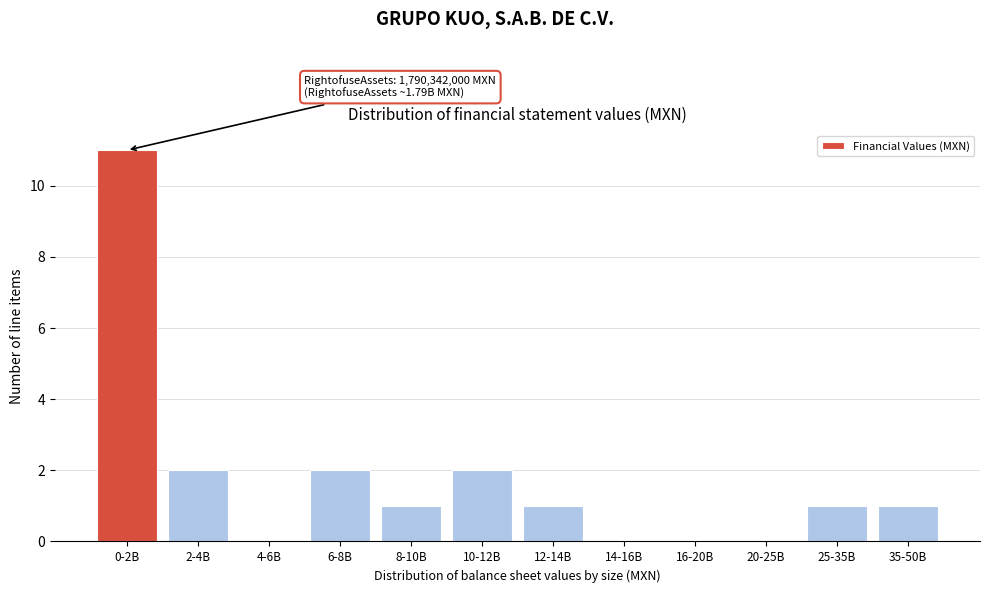

Reading left to right, list all the values displayed in this chart.

0-2B=11	2-4B=2	4-6B=0	6-8B=2	8-10B=1	10-12B=2	12-14B=1	14-16B=0	16-20B=0	20-25B=0	25-35B=1	35-50B=1